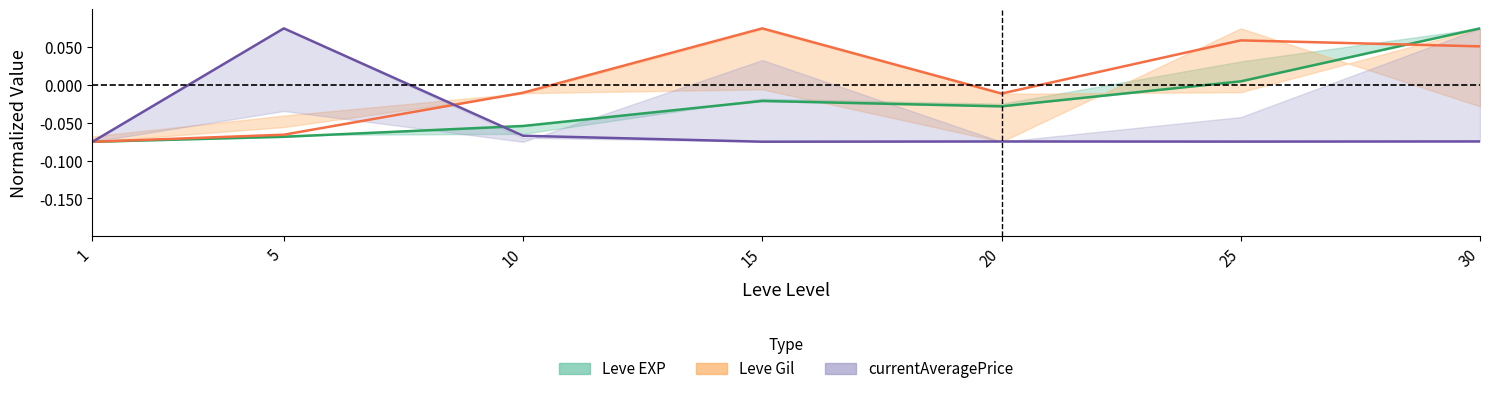

List the labels in order of Leve Gil value, smallest first.

1, 5, 20, 10, 30, 25, 15